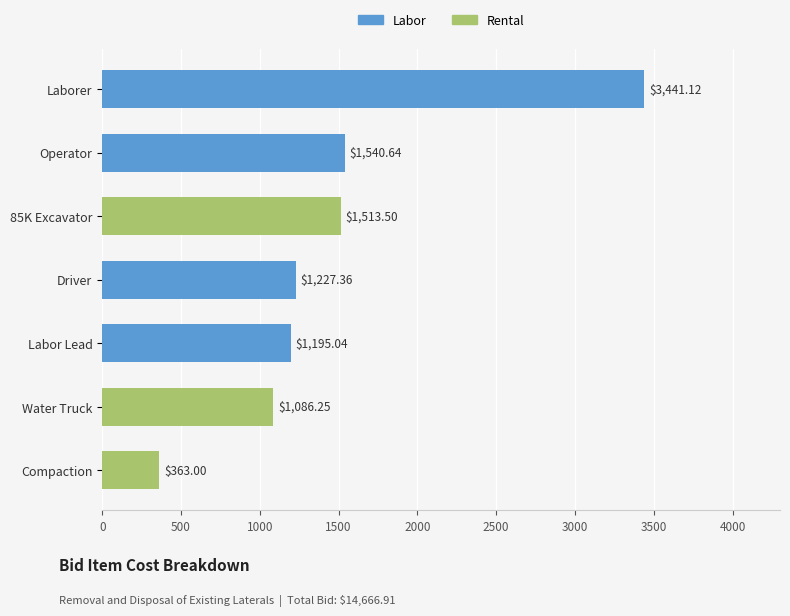

What is the difference between the maximum and second lowest values?

2354.9